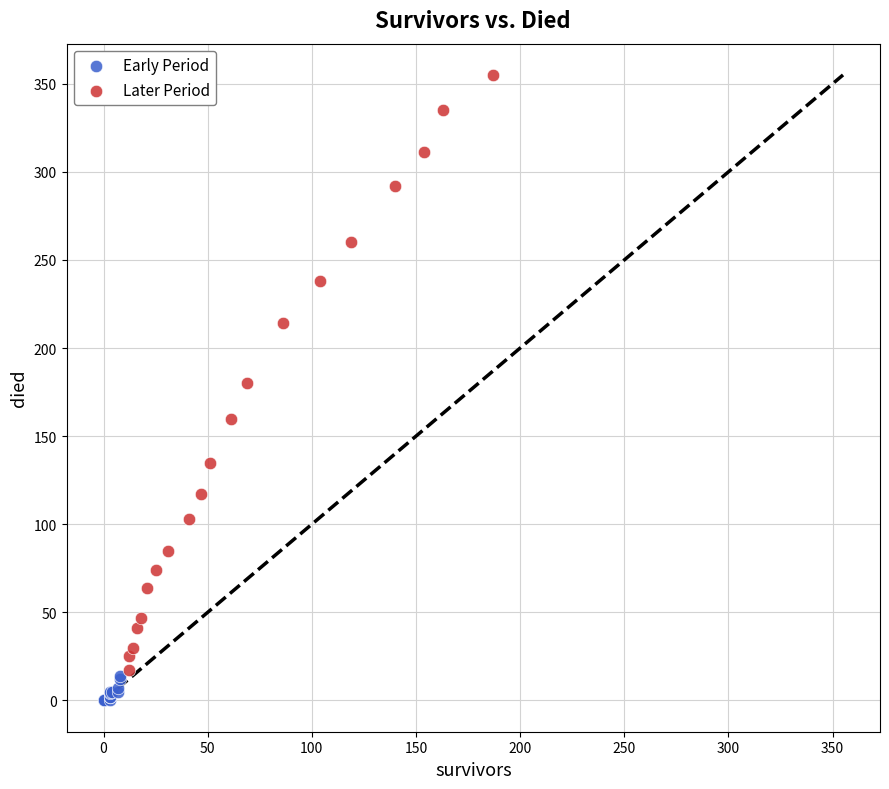

Which series reaches the maximum Y coordinate?

Later Period